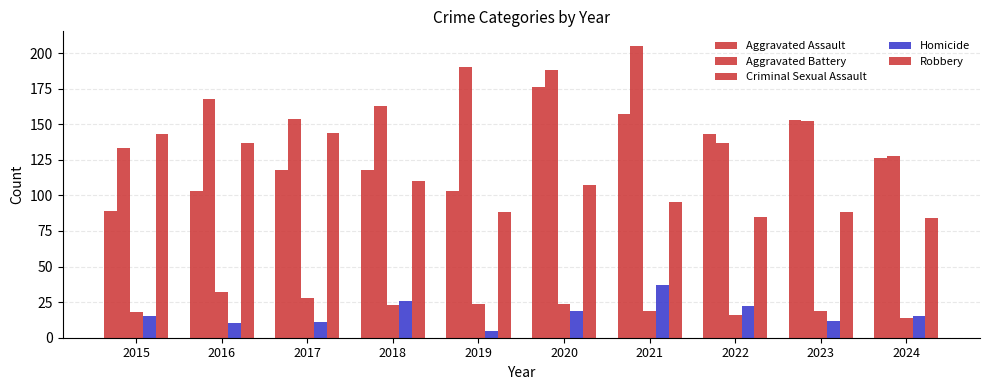

Reading left to right, transcribe all the data shown in this chart.

Aggravated Assault: 89	103	118	118	103	176	157	143	153	126
Aggravated Battery: 133	168	154	163	190	188	205	137	152	128
Criminal Sexual Assault: 18	32	28	23	24	24	19	16	19	14
Homicide: 15	10	11	26	5	19	37	22	12	15
Robbery: 143	137	144	110	88	107	95	85	88	84